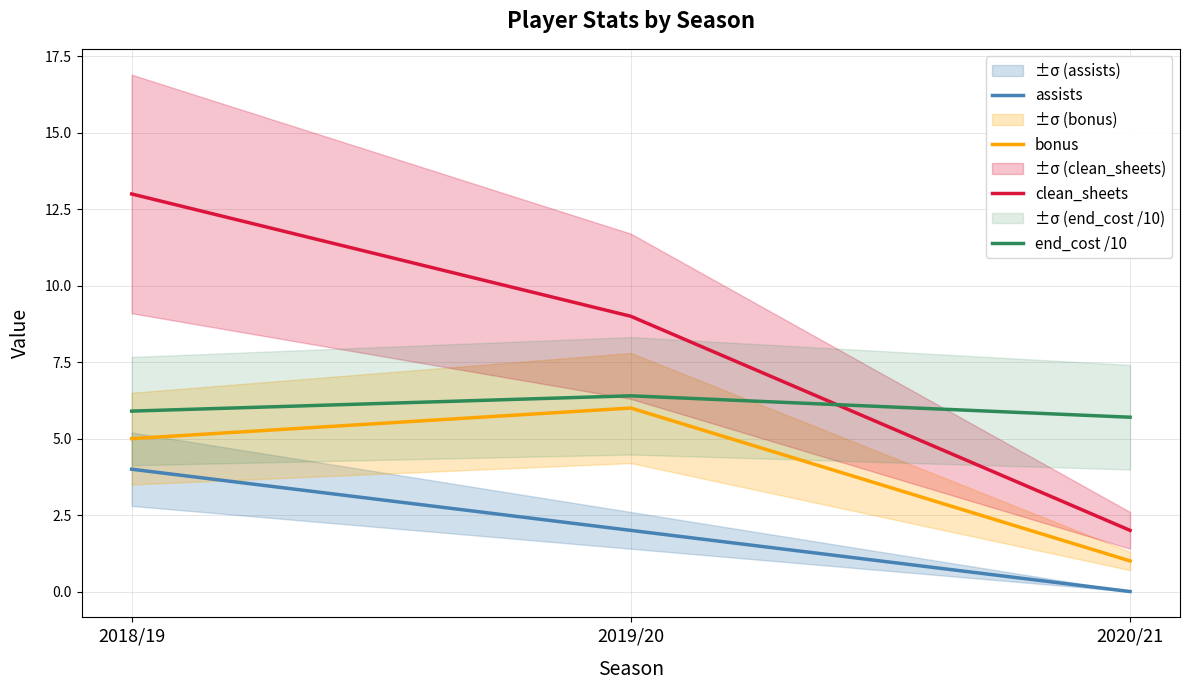

The value of end_cost /10 at 2020/21 is 9.7. True or false?

False